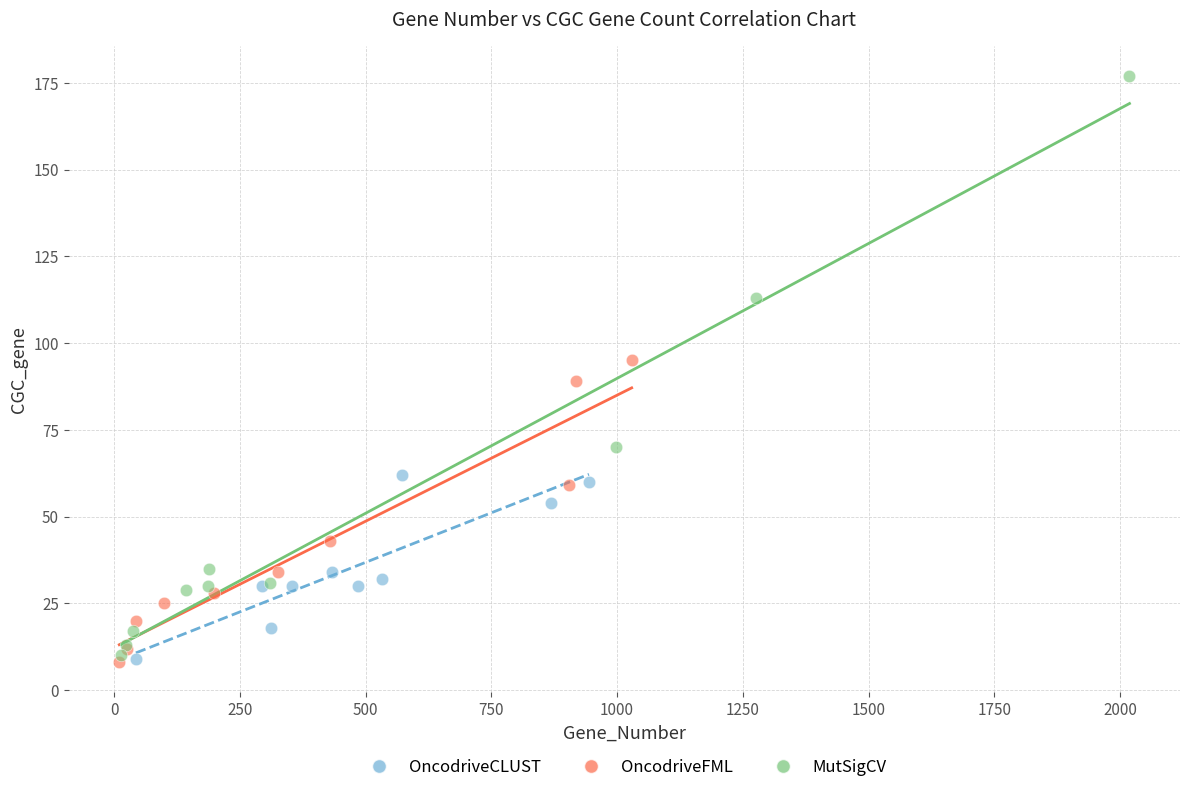

What are all the series names shown in the legend?

OncodriveCLUST, OncodriveFML, MutSigCV